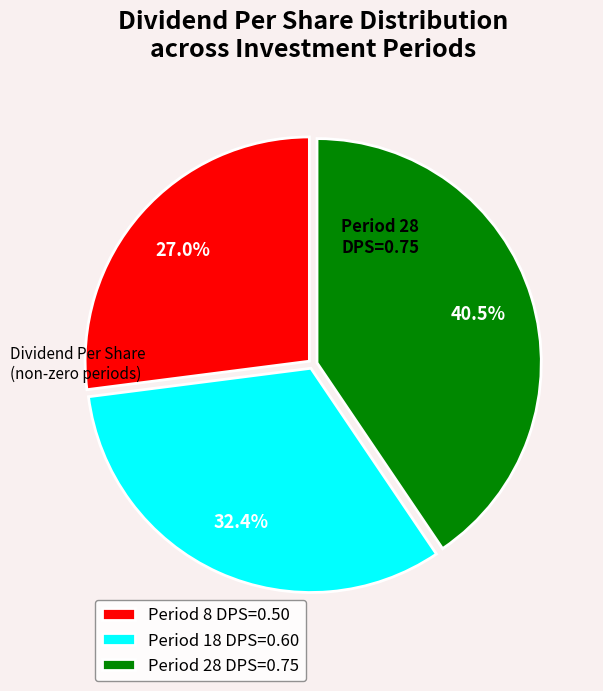

Does Period 8 DPS=0.50 represent more than half of the total?

No